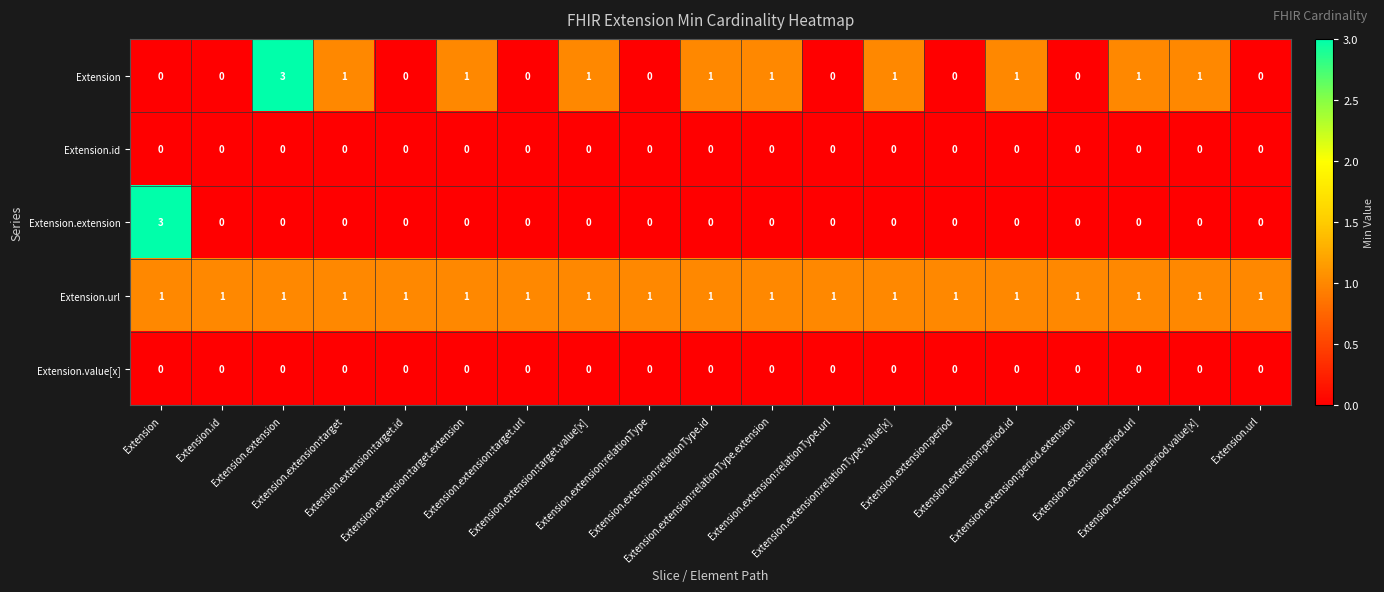

At how many categories does at least one series exceed 2?

2